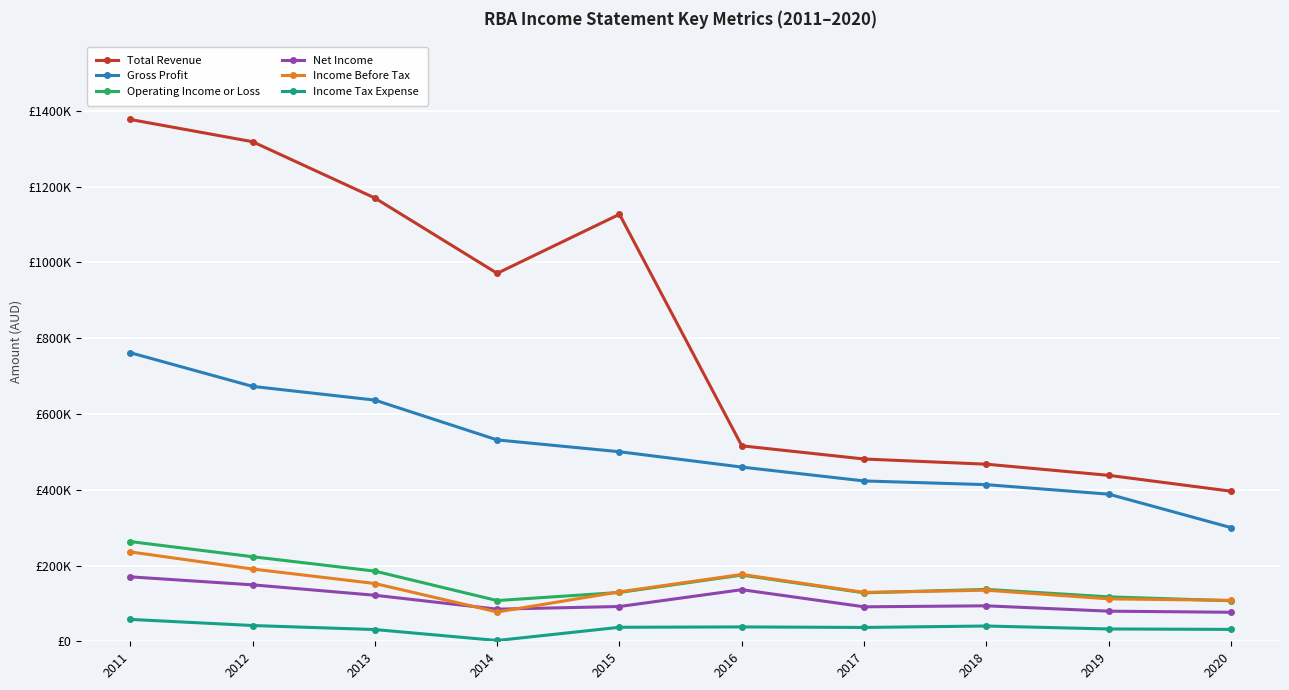

Which series has the largest range (max minus min)?

Total Revenue